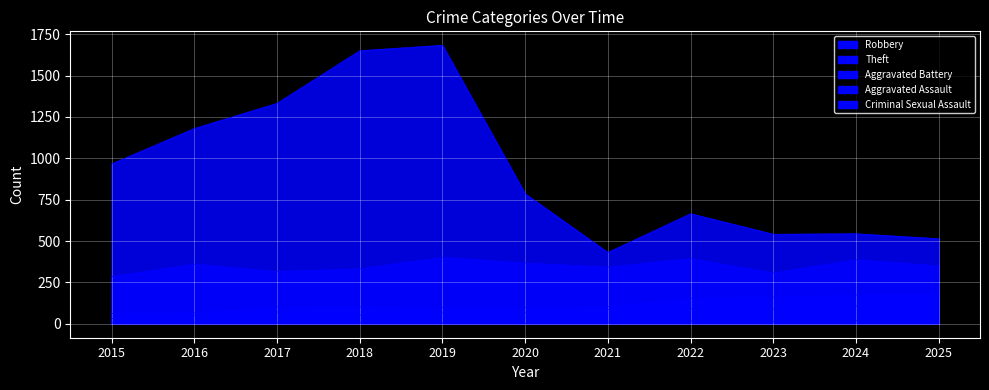

Which series has the widest spread of values?

Theft